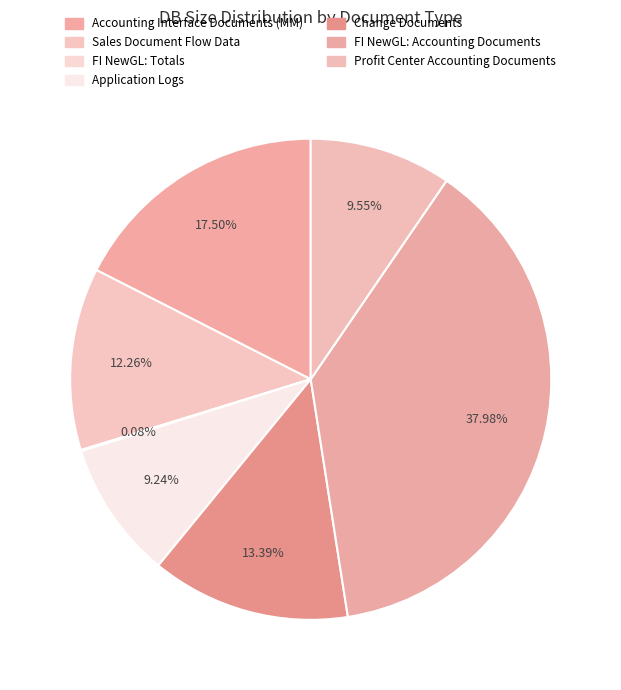

Rank the categories by value from highest to lowest.

FI NewGL: Accounting Documents, Accounting Interface Documents (MM), Change Documents, Sales Document Flow Data, Profit Center Accounting Documents, Application Logs, FI NewGL: Totals